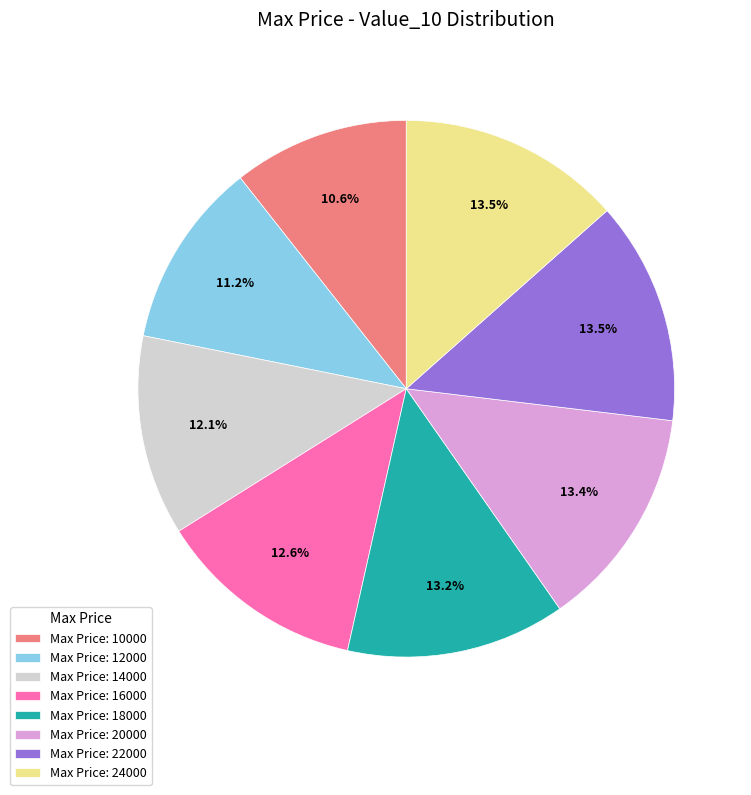

Approximately how many times larger is the value at Max Price: 12000 compared to Max Price: 14000?

0.9